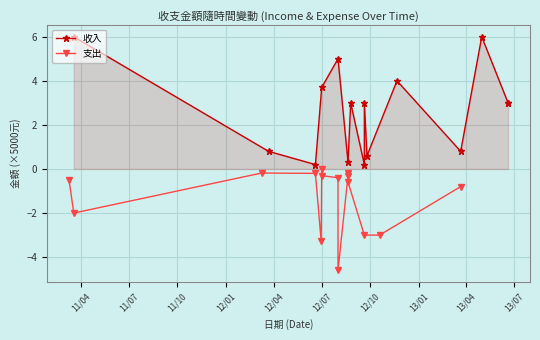

True or false: 支出 has a value of -7.6 at 13/04.

False